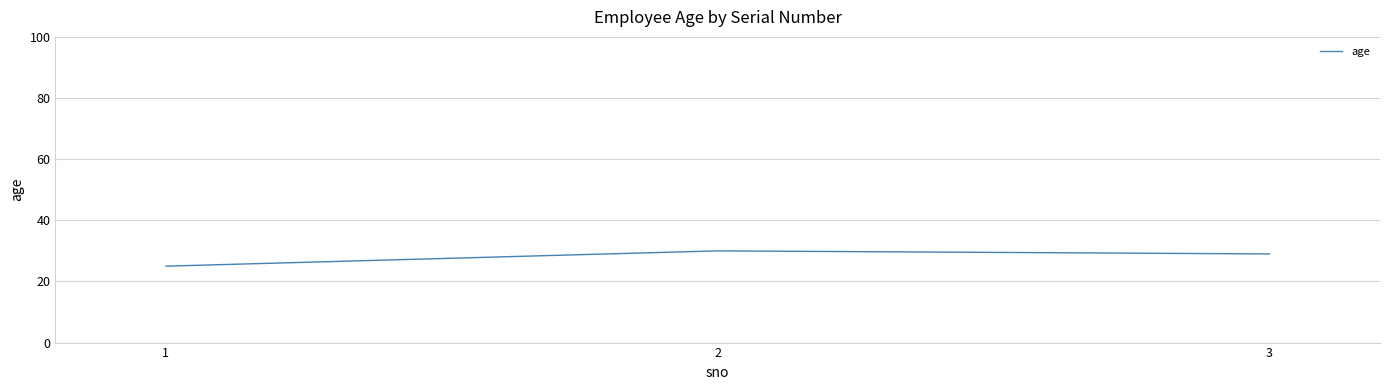

What is the change in value from 1 to 2?

+5